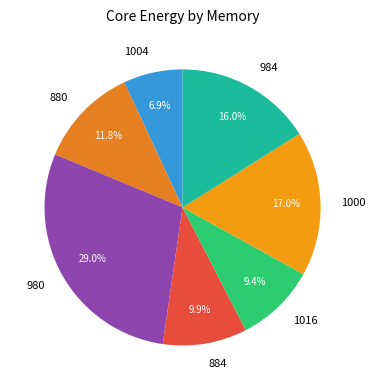

To the nearest percent, what portion does 1000 represent?

17%